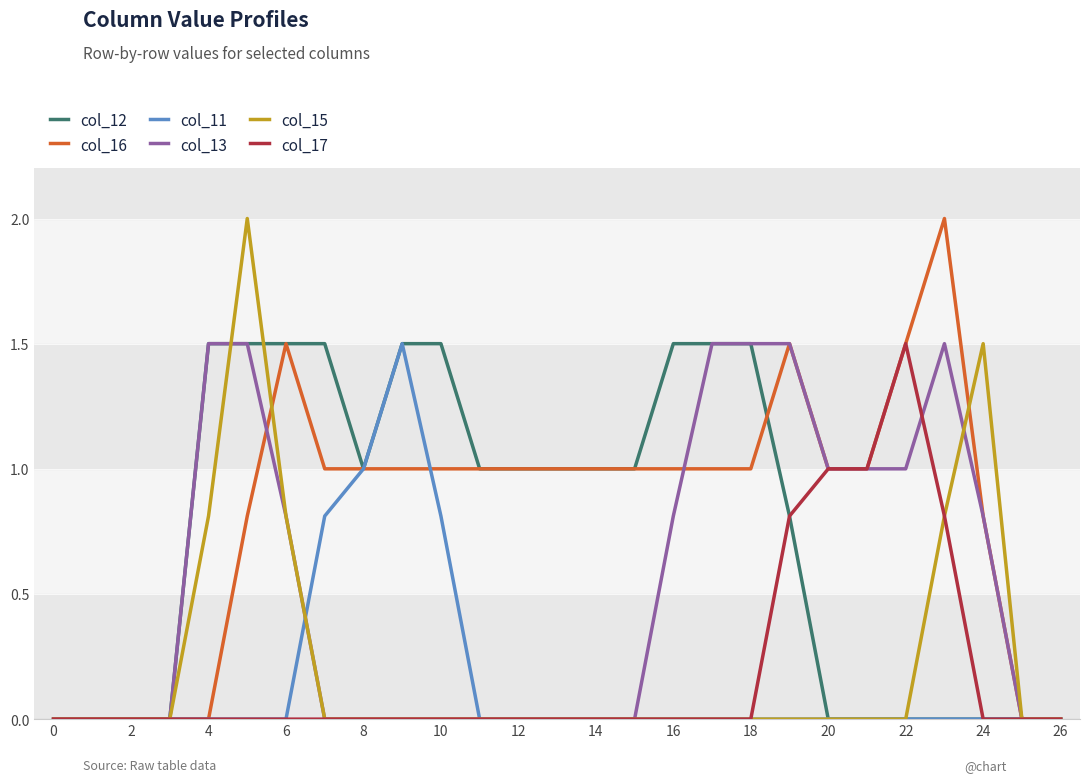

What is the greatest value displayed?

2.0